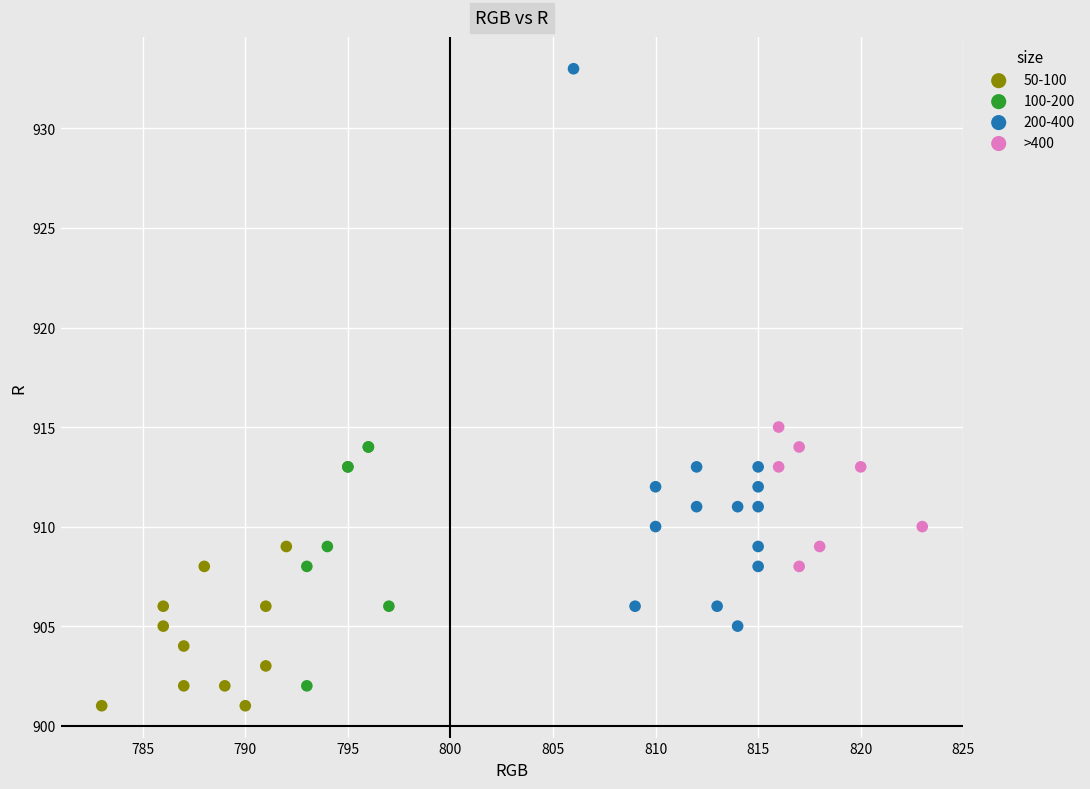

Which series has the widest spread of Y values?

200-400